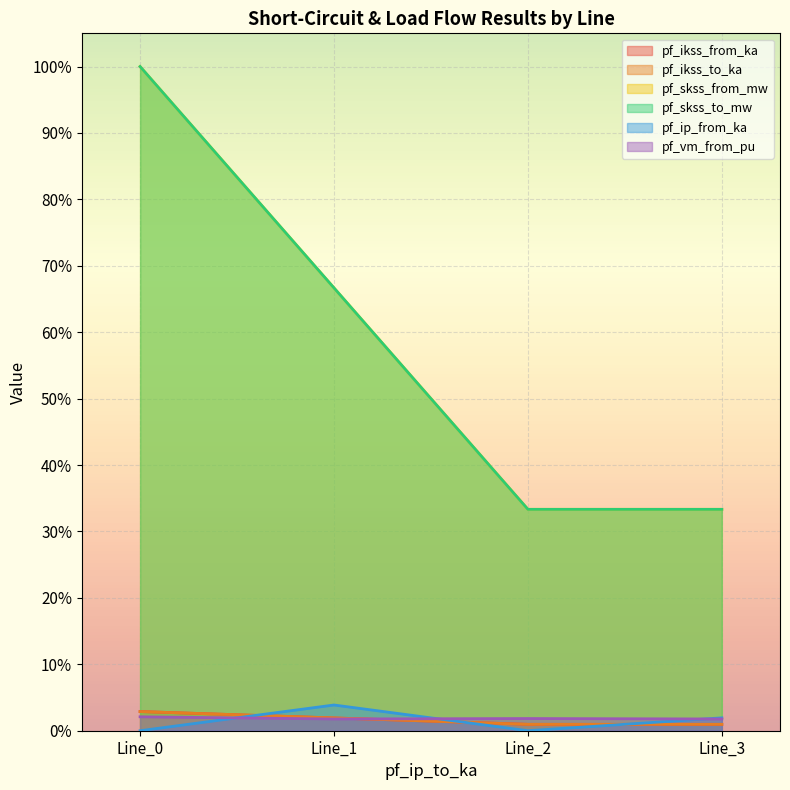

What is the spread (max minus min) of values at Line_0?

1.0